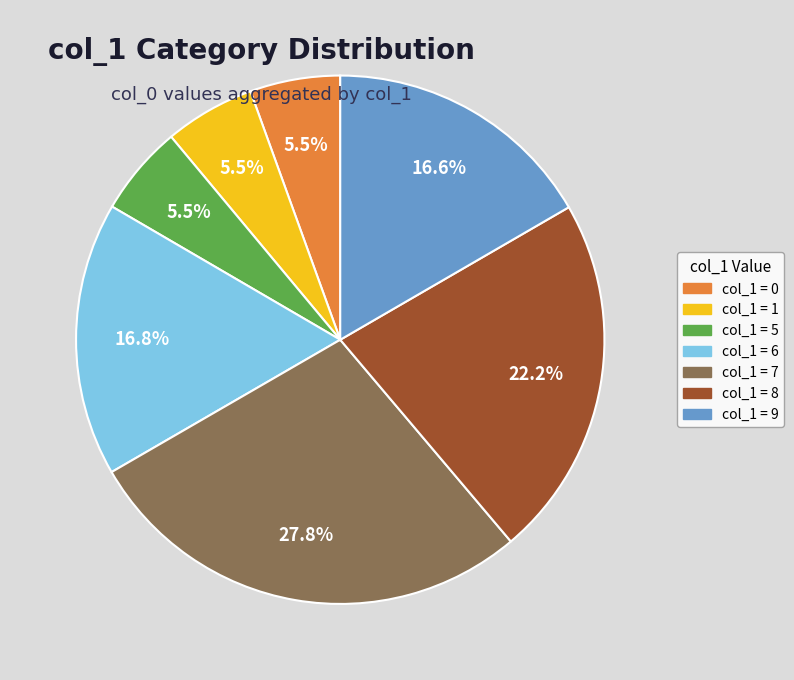

Is there any slice that represents more than half of the pie?

No